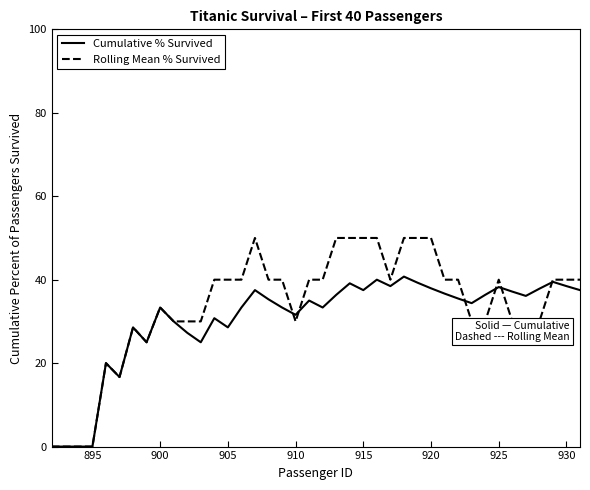

What is the maximum value for Rolling Mean % Survived?

50.0